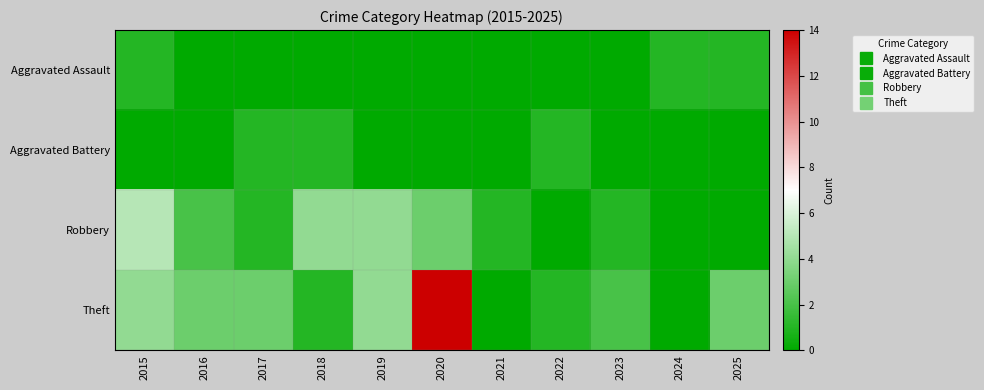

Between 2020 and 2021, which series saw the biggest shift?

Theft